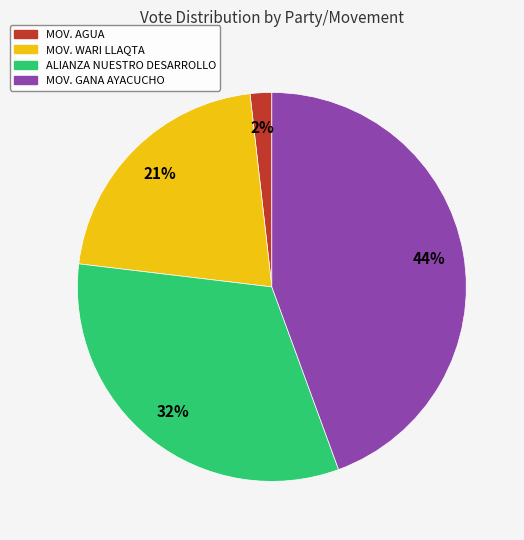

Is the sum of MOV. AGUA and MOV. GANA AYACUCHO greater than half?

No